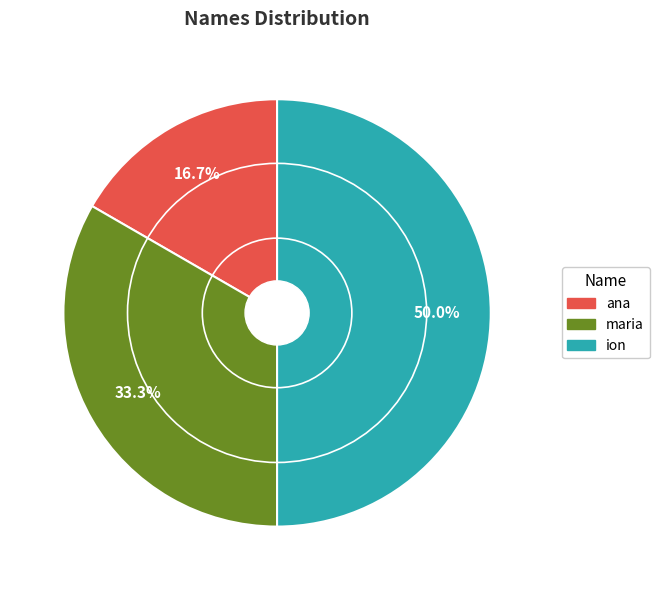

How many slices are in this pie chart?

3